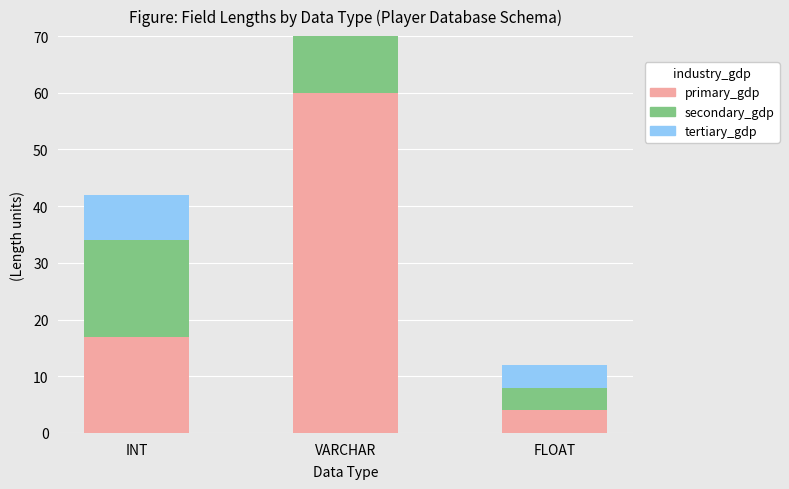

Does the chart contain stacked bars?

Yes